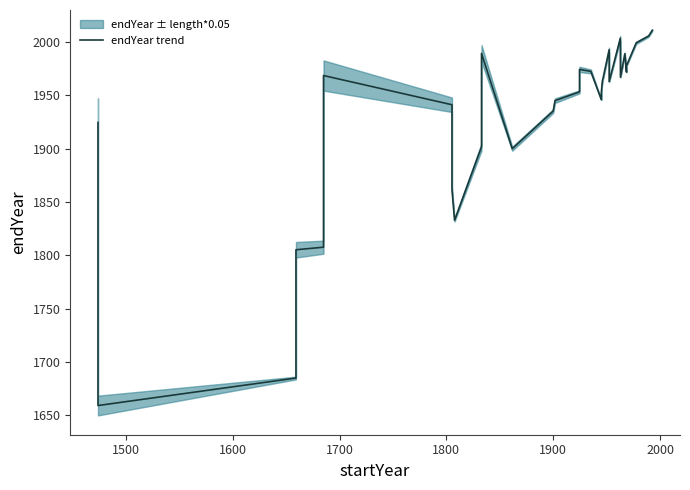

How many categories are shown in the chart?

30